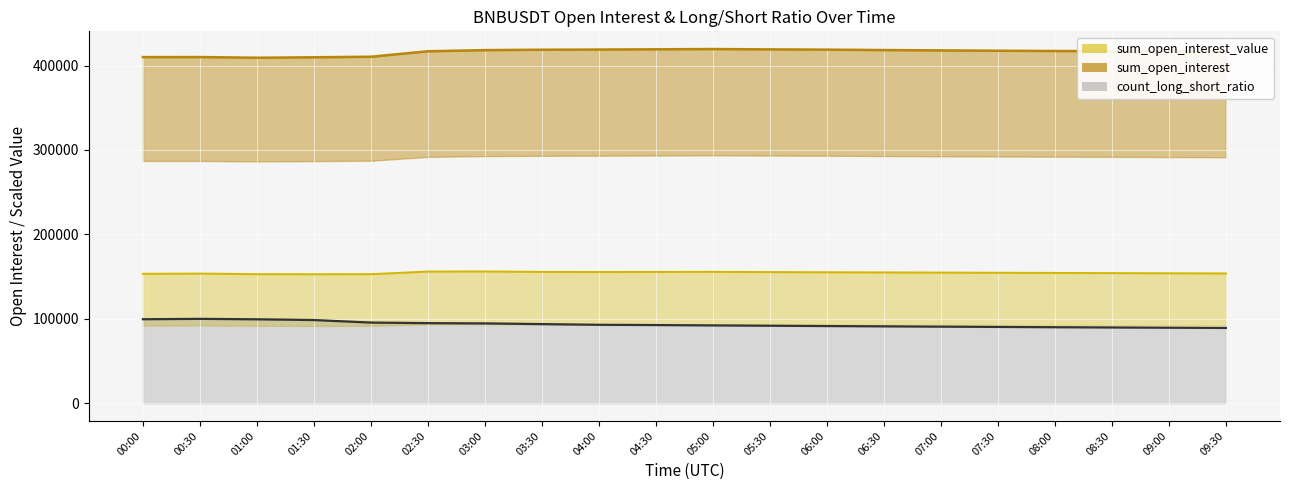

What is the difference between the maximum and second lowest values in the sum_open_interest series?

9750.2